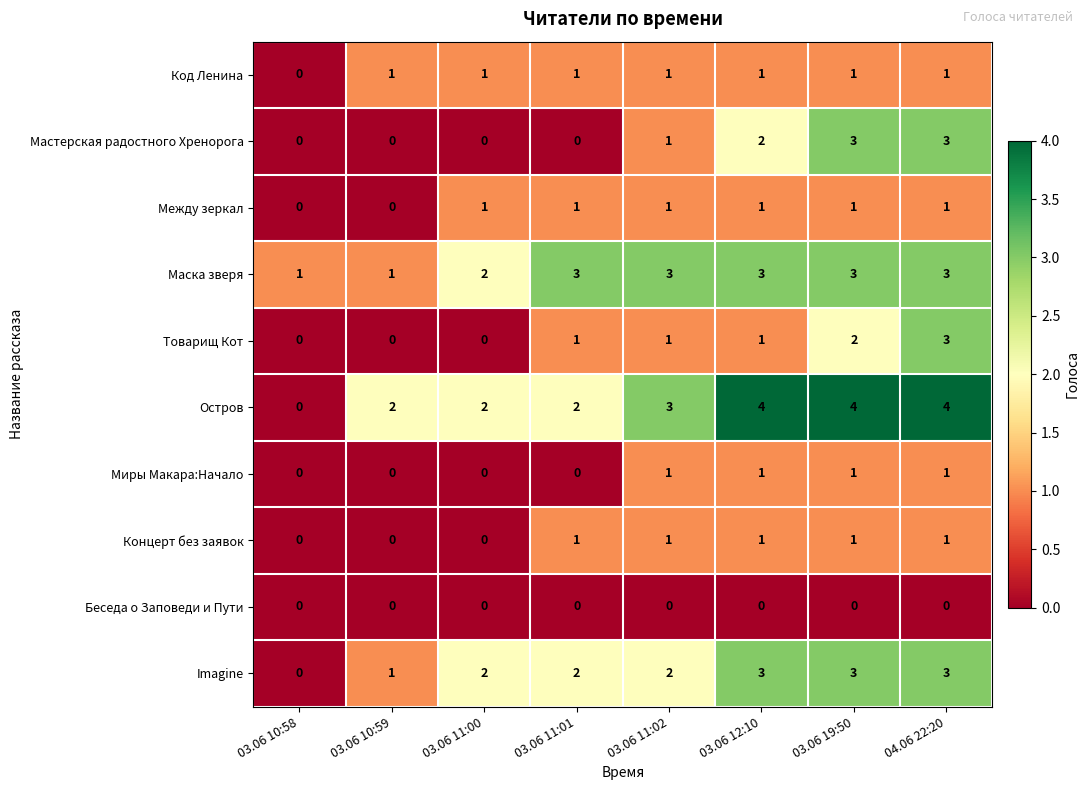

How many Концерт без заявок values are between 0 and 1?

8